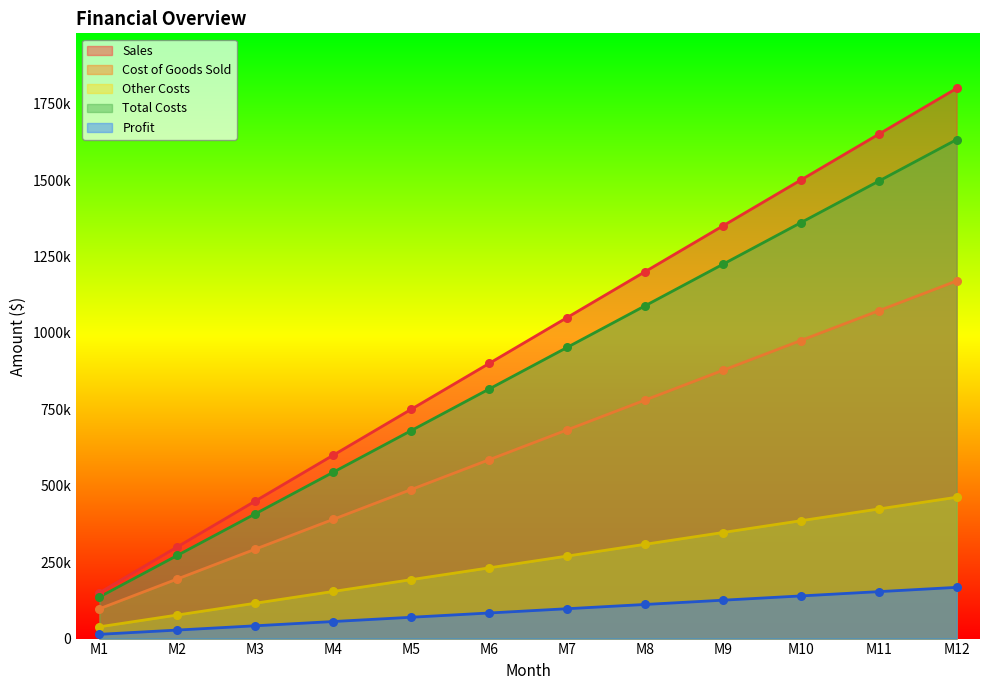

What are all the series names shown in the legend?

Sales, Cost of Goods Sold, Other Costs, Total Costs, Profit